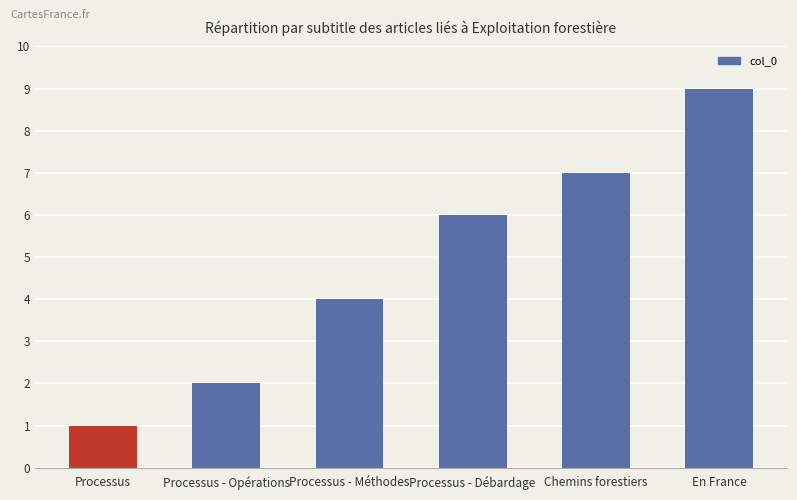

What is the approximate value at Processus - Opérations?

2